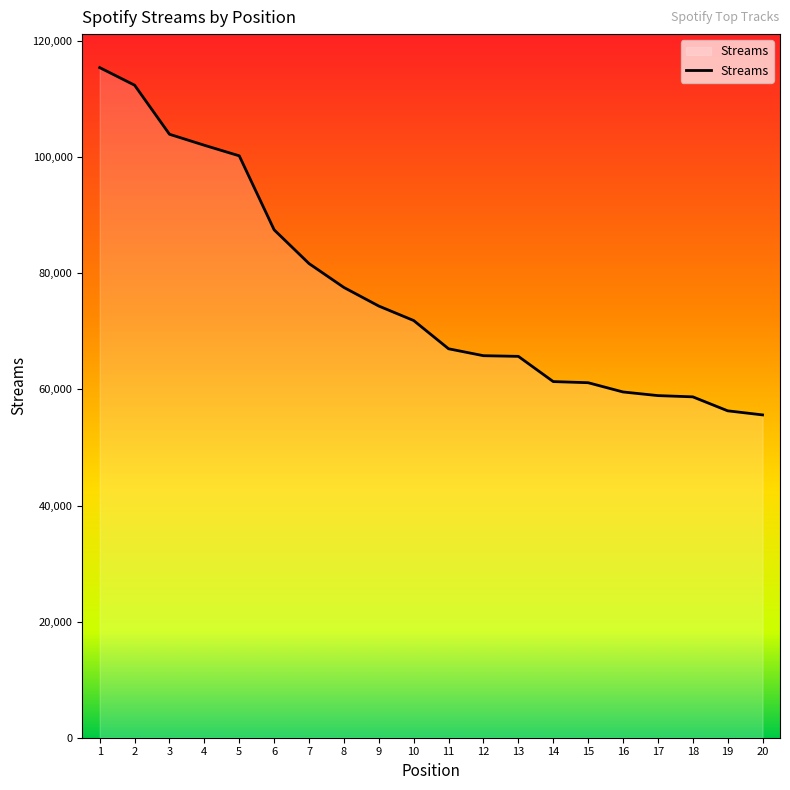

The value at 19 is 15171. True or false?

False